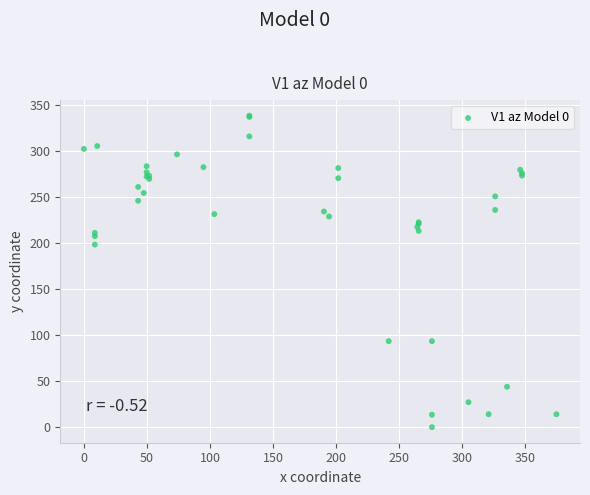

What Y value in the scatter plot is closest to 169?

198.2